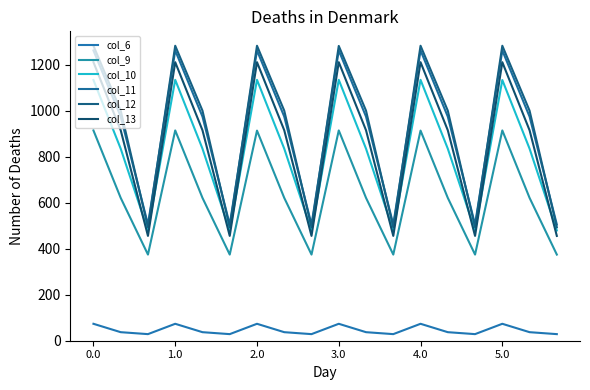

What is the difference between the maximum and minimum values in the col_9 series?

539.4